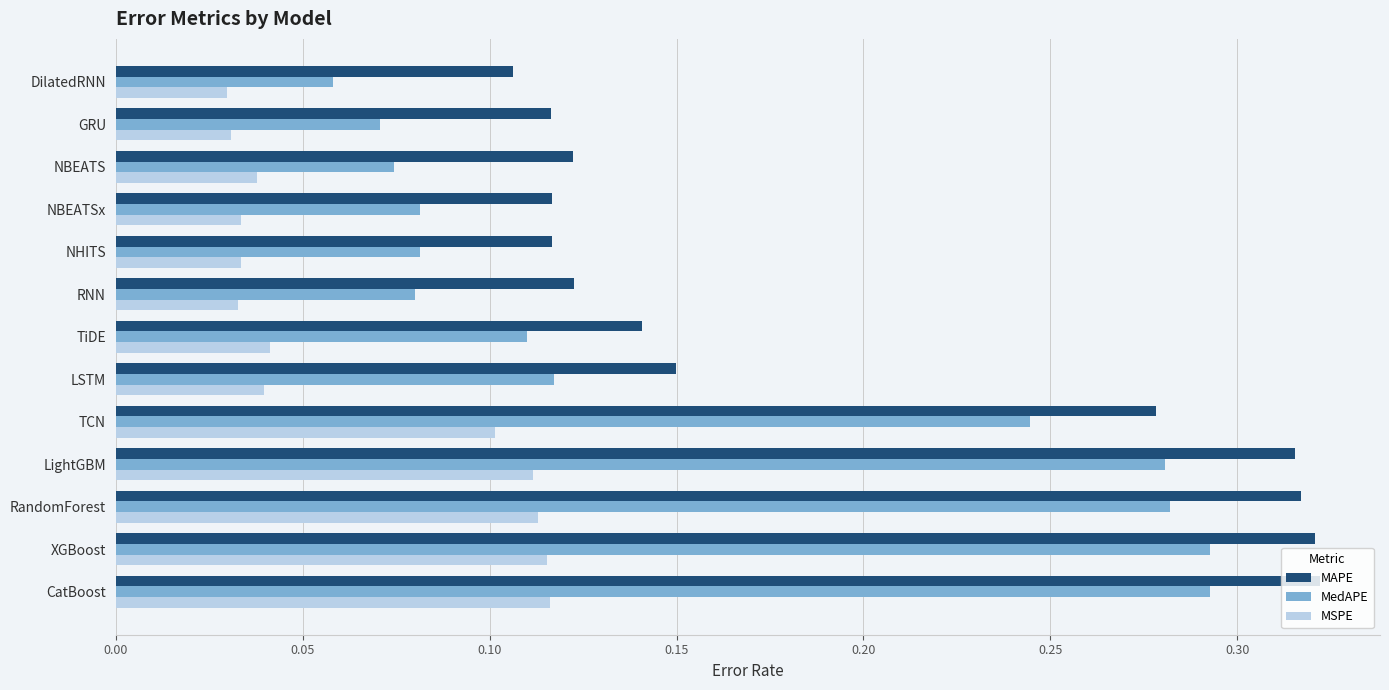

Rank the series by their average value, from lowest to highest.

MSPE, MedAPE, MAPE